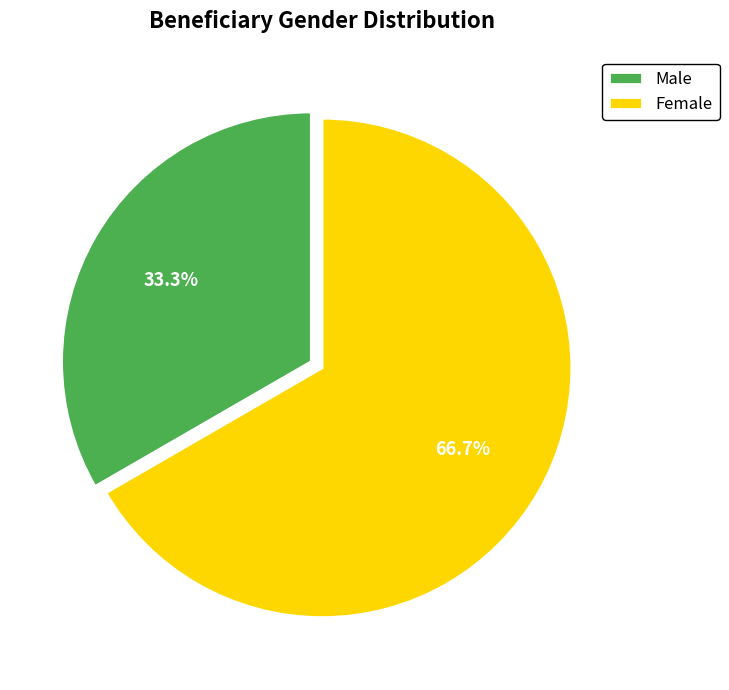

What percentage is NOT represented by Male?

66.7%